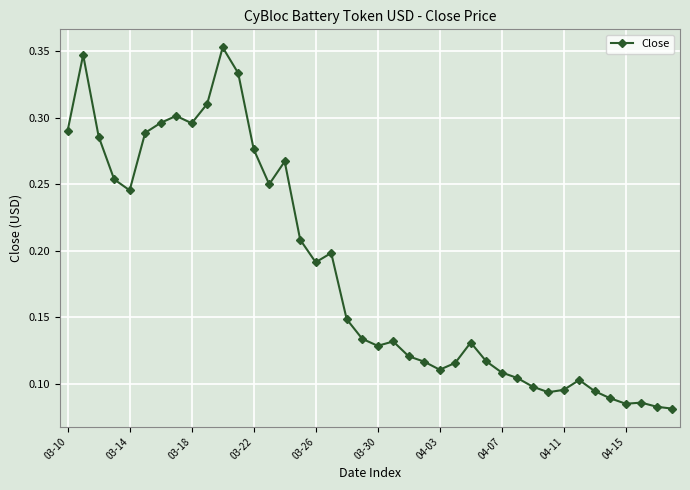

How many values are between 0 and 1?

40